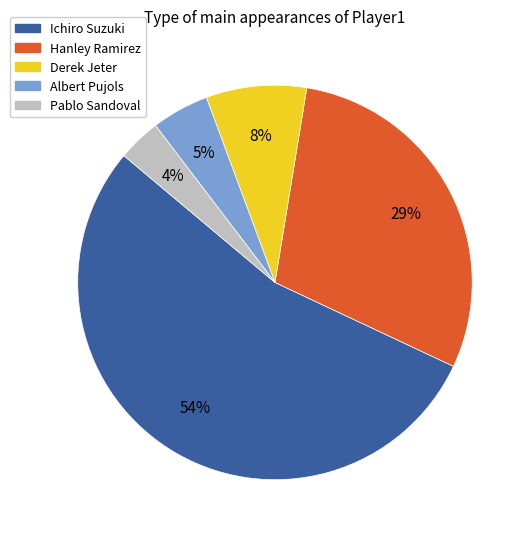

Do Albert Pujols and Hanley Ramirez together represent more than half of the pie?

No